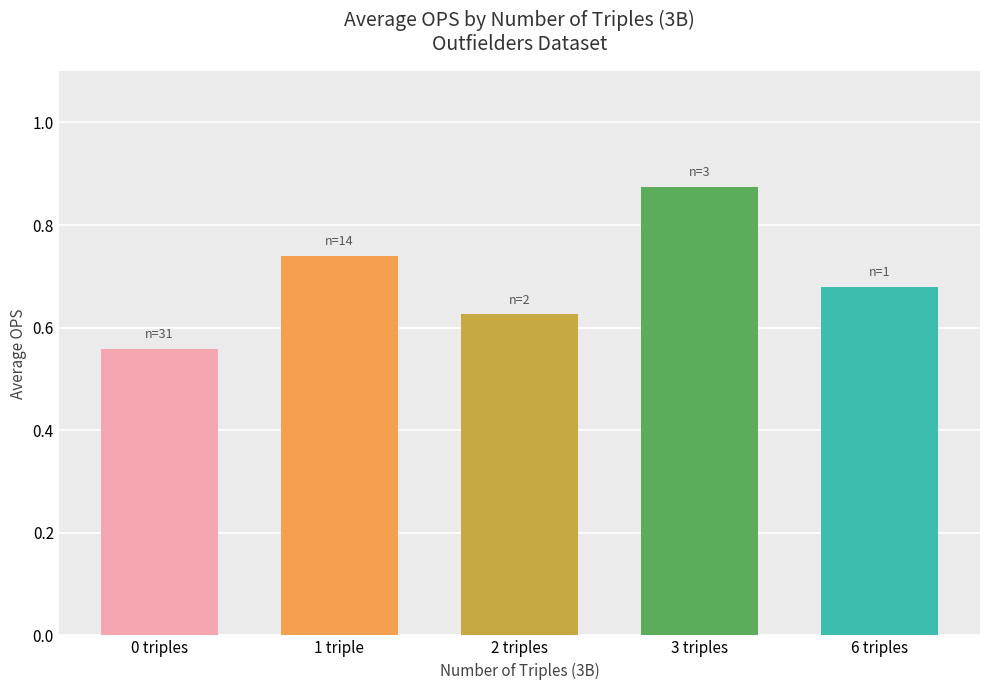

List the labels in order of value, smallest first.

0 triples, 2 triples, 6 triples, 1 triple, 3 triples